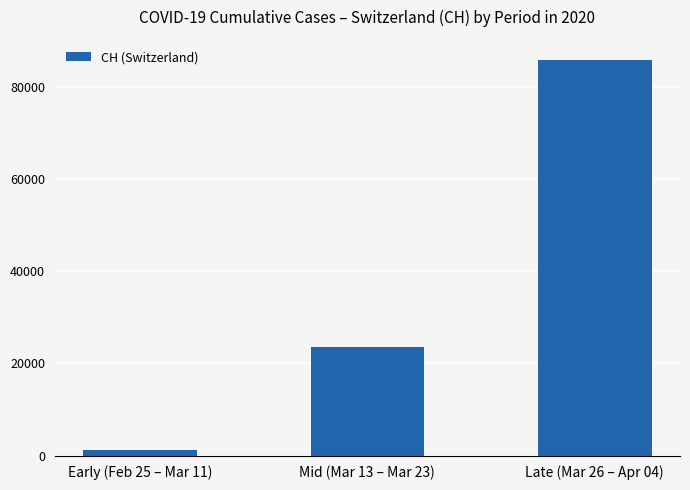

Is it true that the value at Late (Mar 26 – Apr 04) is 60016?

False